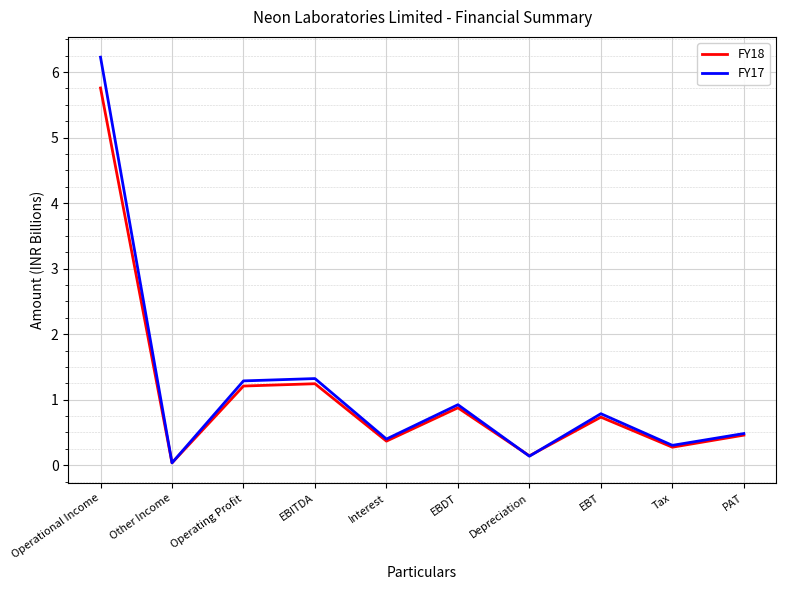

List the series in order of their peak value, highest first.

FY17, FY18